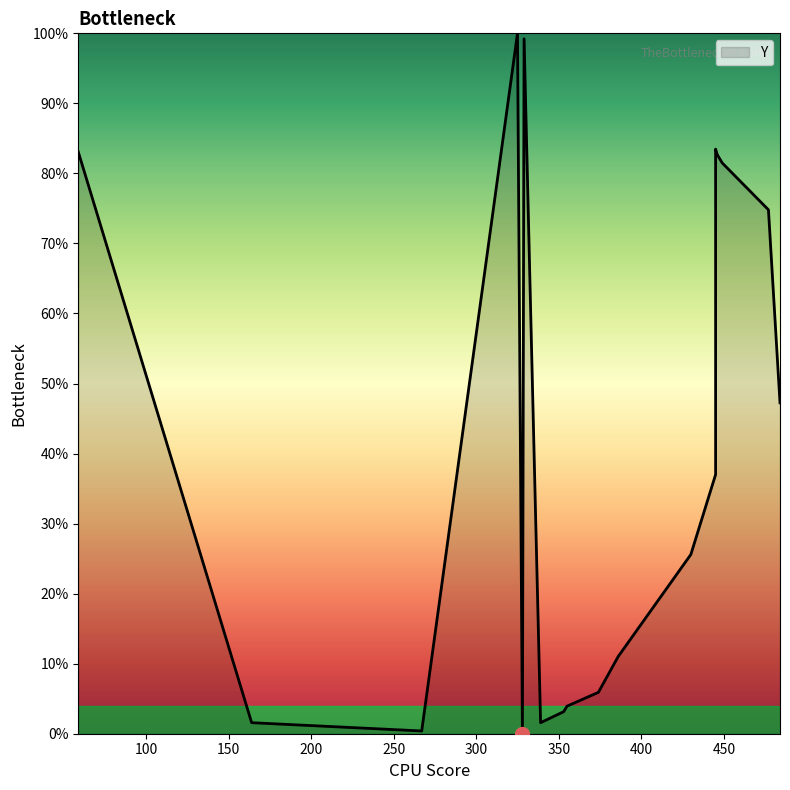

Which label corresponds to the smallest value in the chart?

328